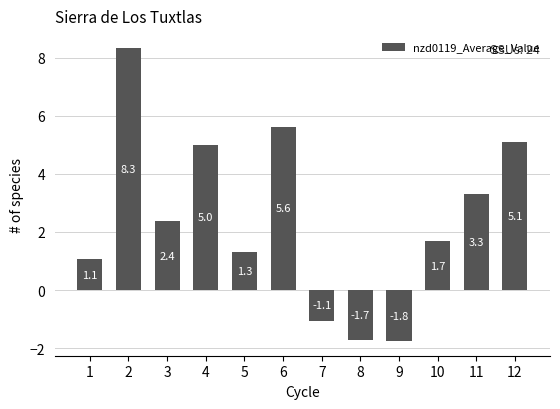

List the labels in order of value, smallest first.

9, 8, 7, 1, 5, 10, 3, 11, 4, 12, 6, 2